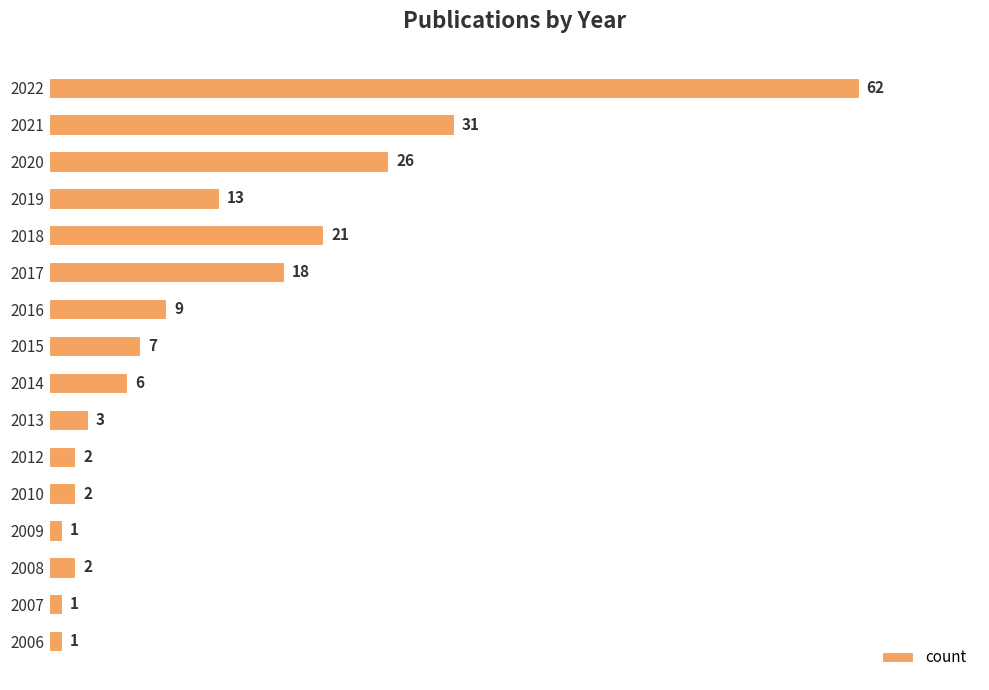

Reading bottom to top, extract all data points from this chart.

2006=1	2007=1	2008=2	2009=1	2010=2	2012=2	2013=3	2014=6	2015=7	2016=9	2017=18	2018=21	2019=13	2020=26	2021=31	2022=62